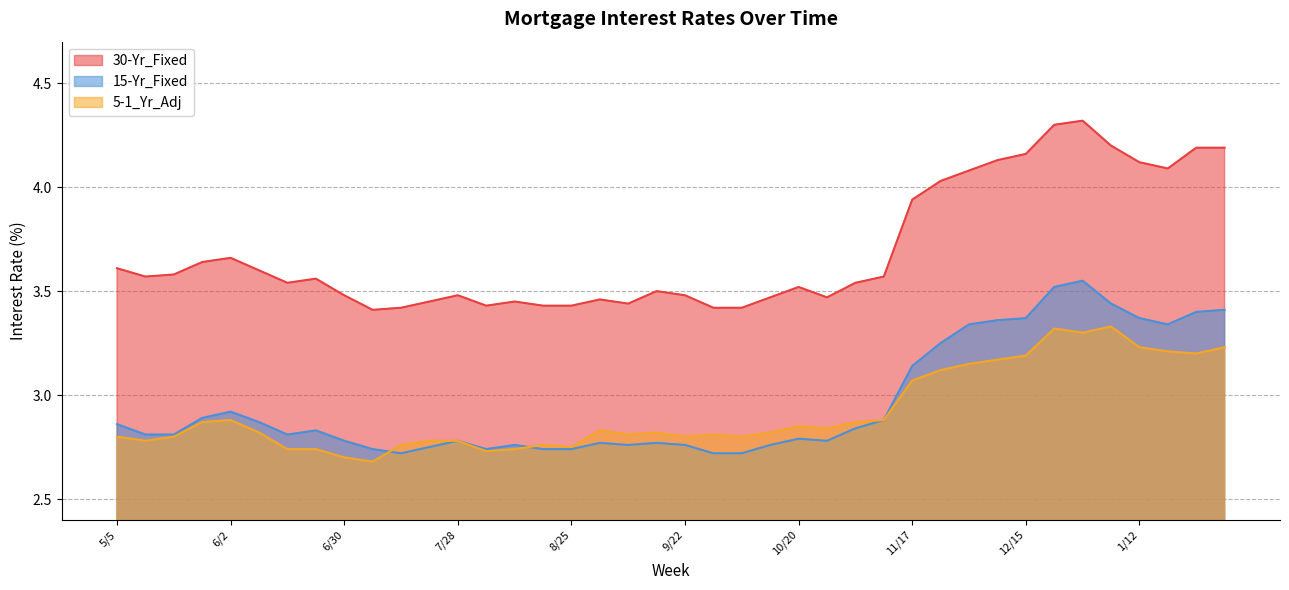

List the series in order of their peak value, lowest first.

5-1_Yr_Adj, 15-Yr_Fixed, 30-Yr_Fixed